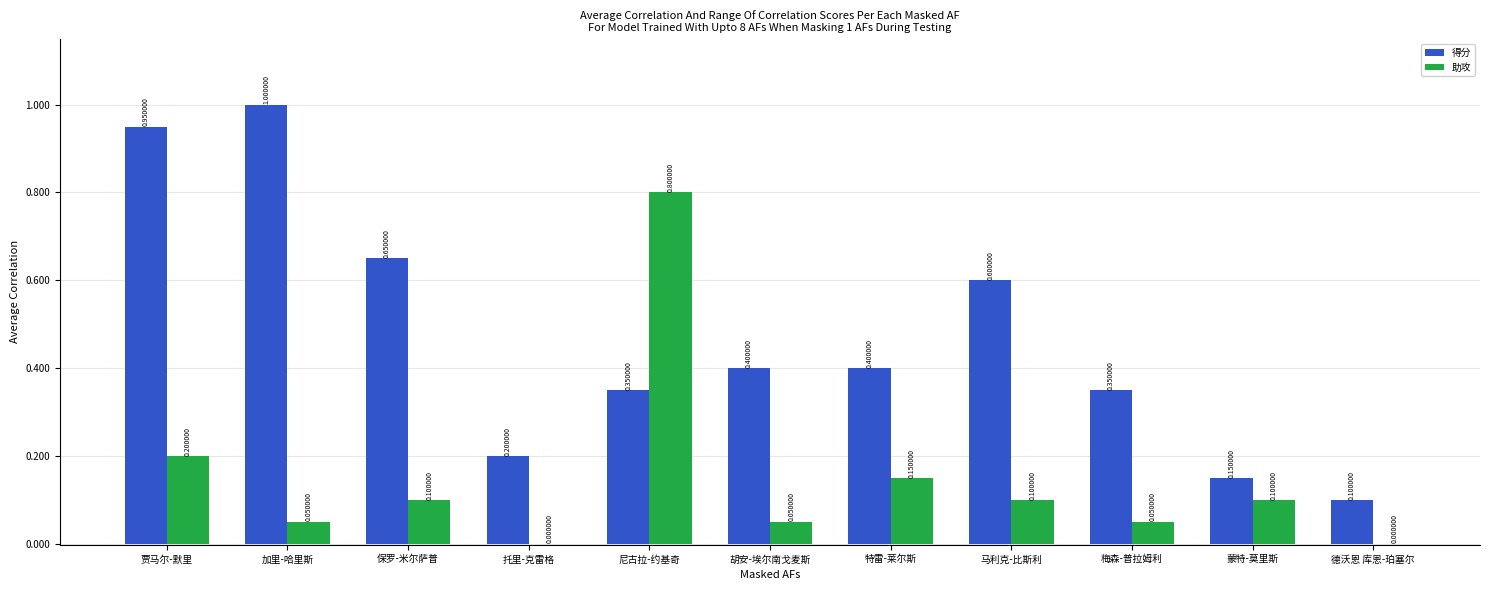

Does the chart contain stacked bars?

No